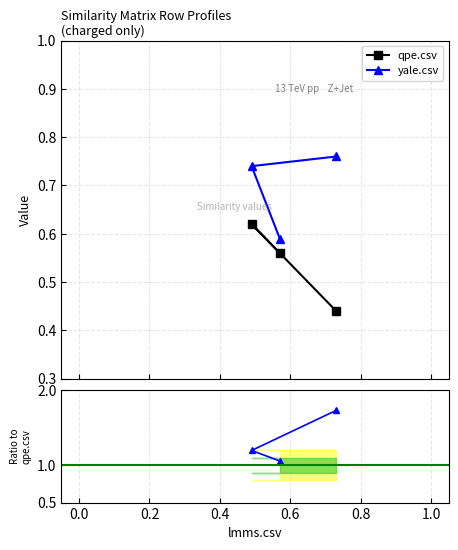

What is the smallest value displayed?

0.4